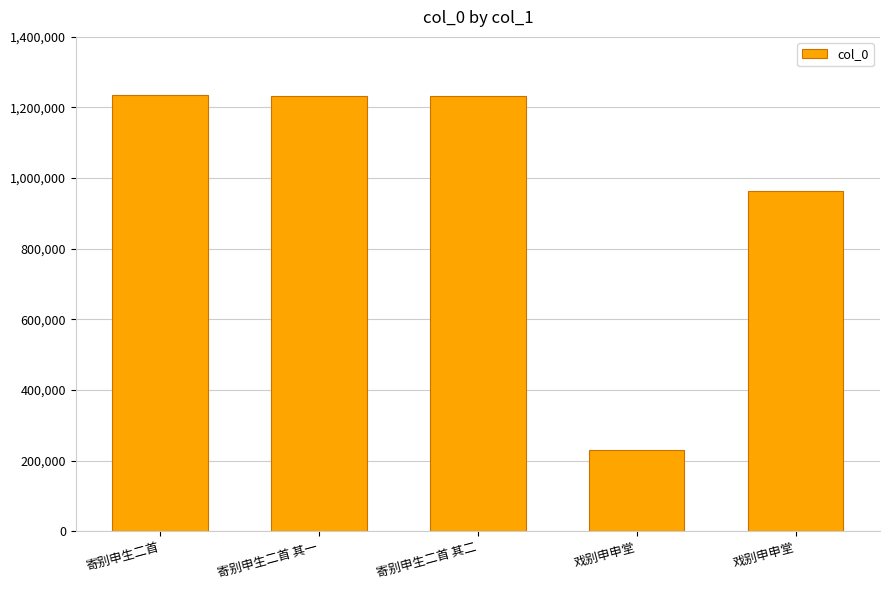

Approximately how many times larger is the value at 寄别申生二首 compared to 寄别申生二首 其一?

1.0